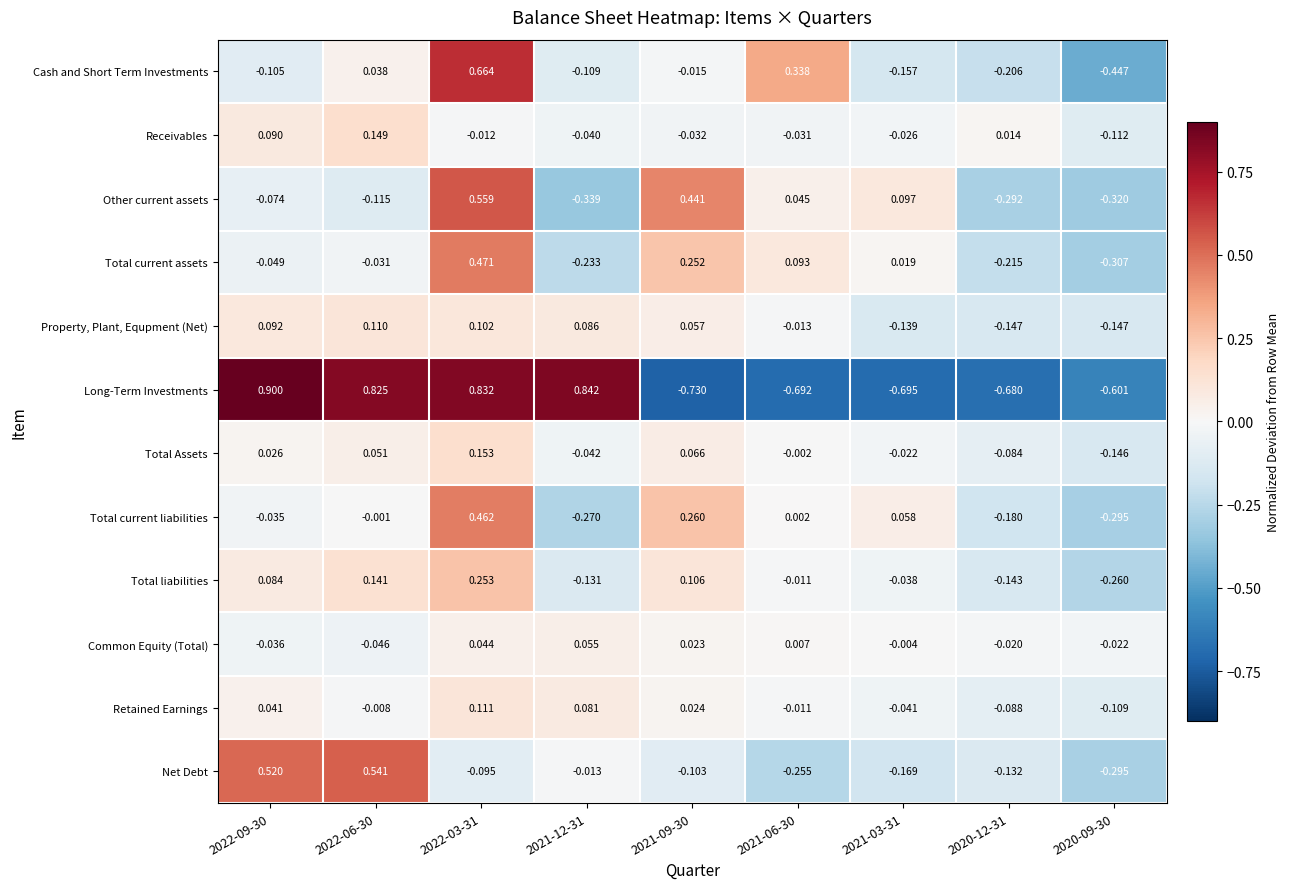

What is the difference between the highest and lowest values at 2021-09-30?

1.2